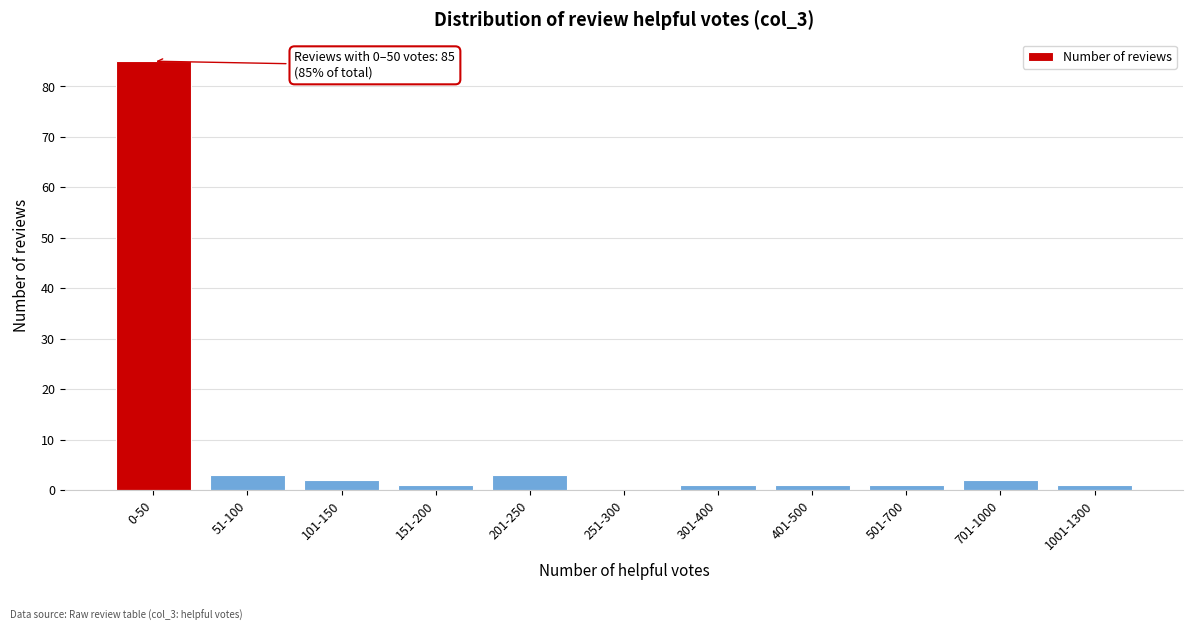

Reading right to left, extract all data points from this chart.

1001-1300=1	701-1000=2	501-700=1	401-500=1	301-400=1	251-300=0	201-250=3	151-200=1	101-150=2	51-100=3	0-50=85